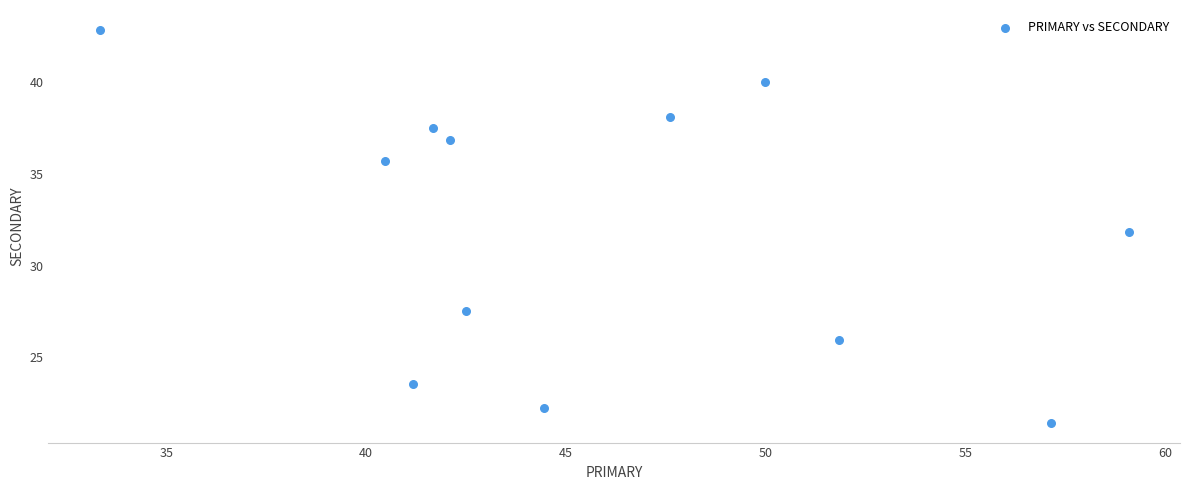

What is the range of X values (max minus min)?

25.8